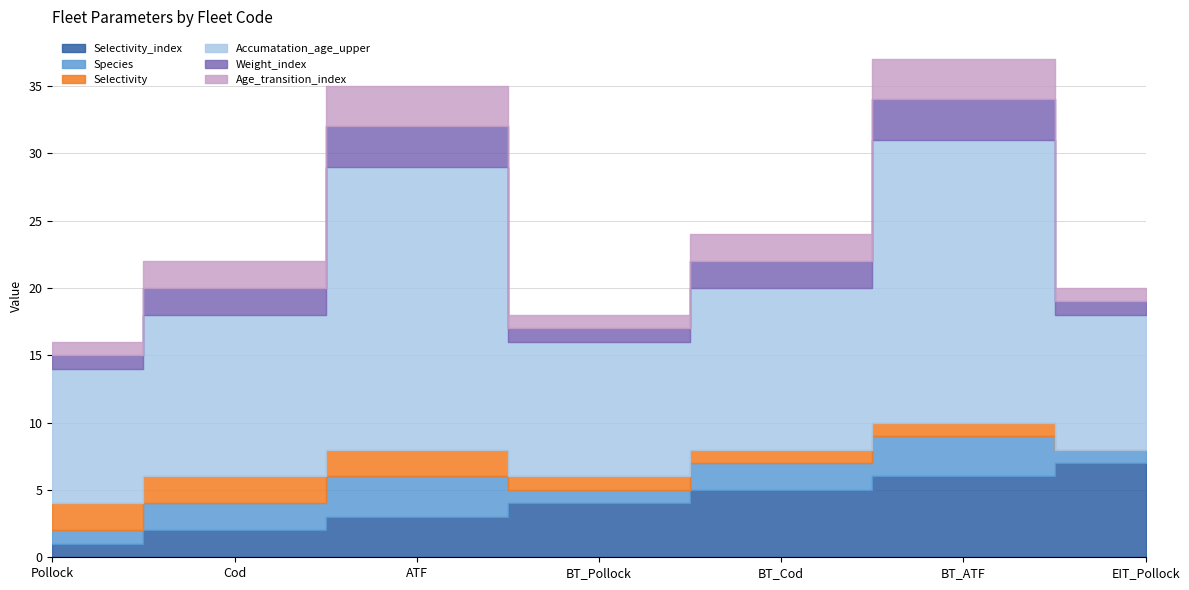

How many lines are shown in the chart?

6